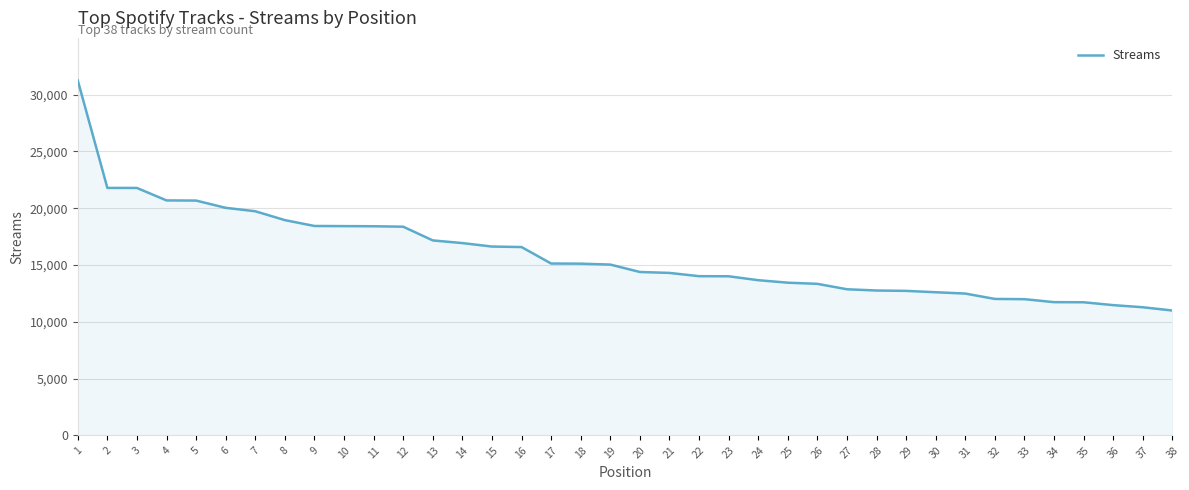

How many series are shown in this chart?

1